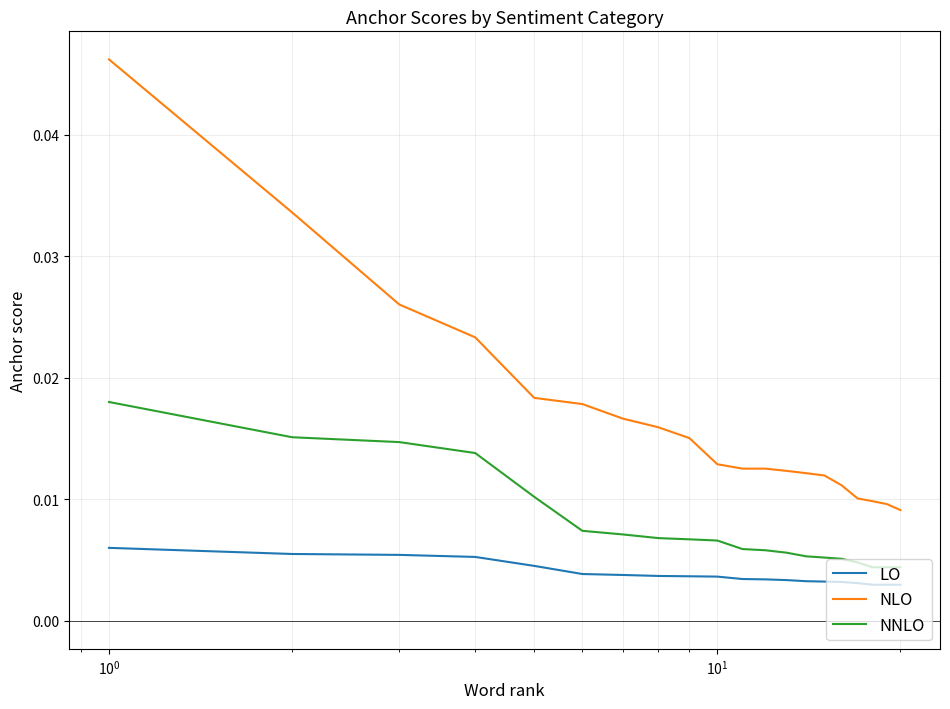

Which series has the largest total across all categories?

NLO